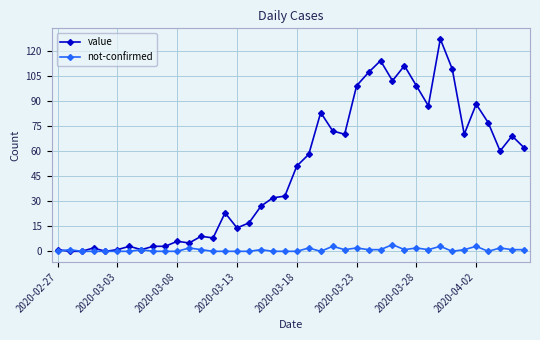

Rank the series by their average value, from lowest to highest.

not-confirmed, value